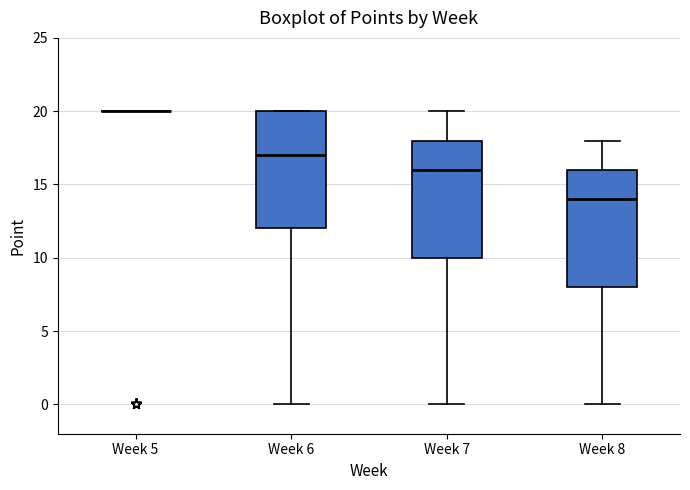

Reading left to right, read every box against the y-axis: the position of its median line, the range the box covers, and the ends of its whiskers. The values are not printed on the chart, so give them approximately, as read against the axis.

Week 5: box collapsed to a line at 20, whiskers 20 to 20
Week 6: median 17, box 12 to 20, whiskers 0 to 20
Week 7: median 16, box 10 to 18, whiskers 0 to 20
Week 8: median 14, box 8 to 16, whiskers 0 to 18